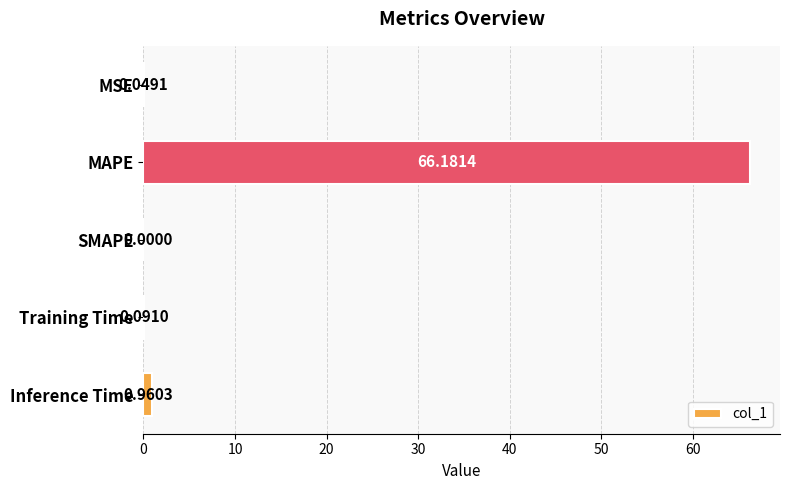

What is the change in value from Training Time to Inference Time?

+0.9